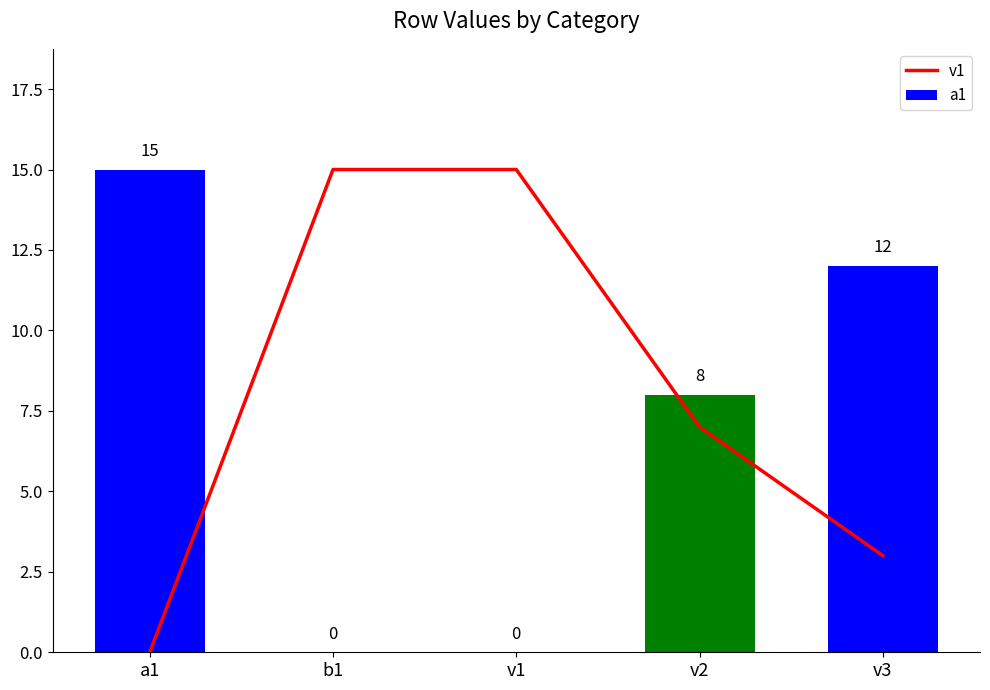

Which series changed the most between b1 and v1?

v1